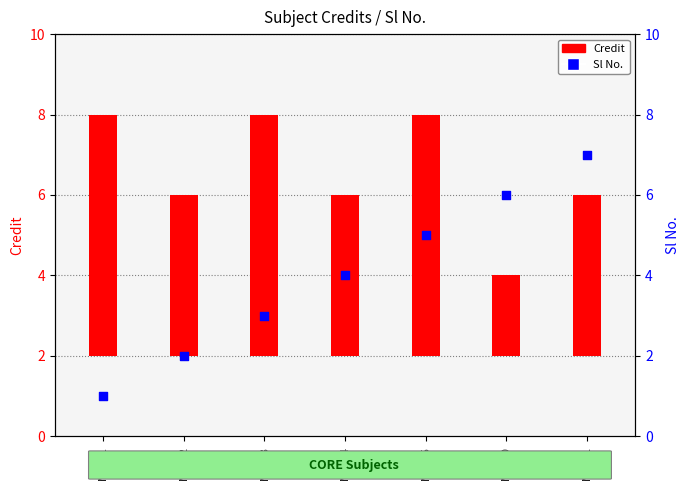

Which has a higher value, ME305 or ME302?

ME305